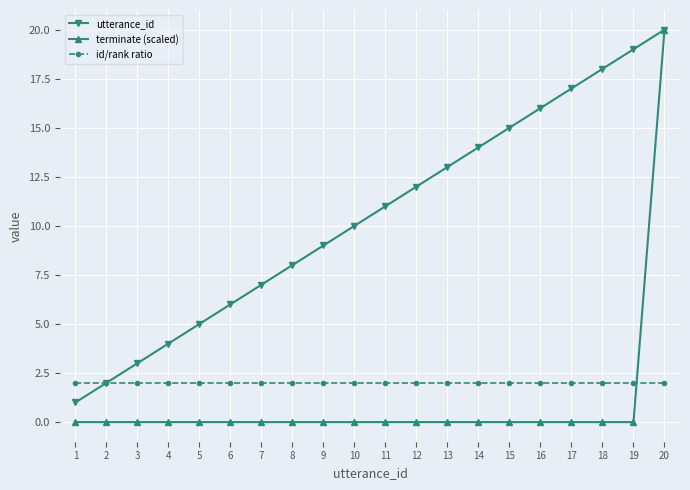

What is the sum of all utterance_id values?

210